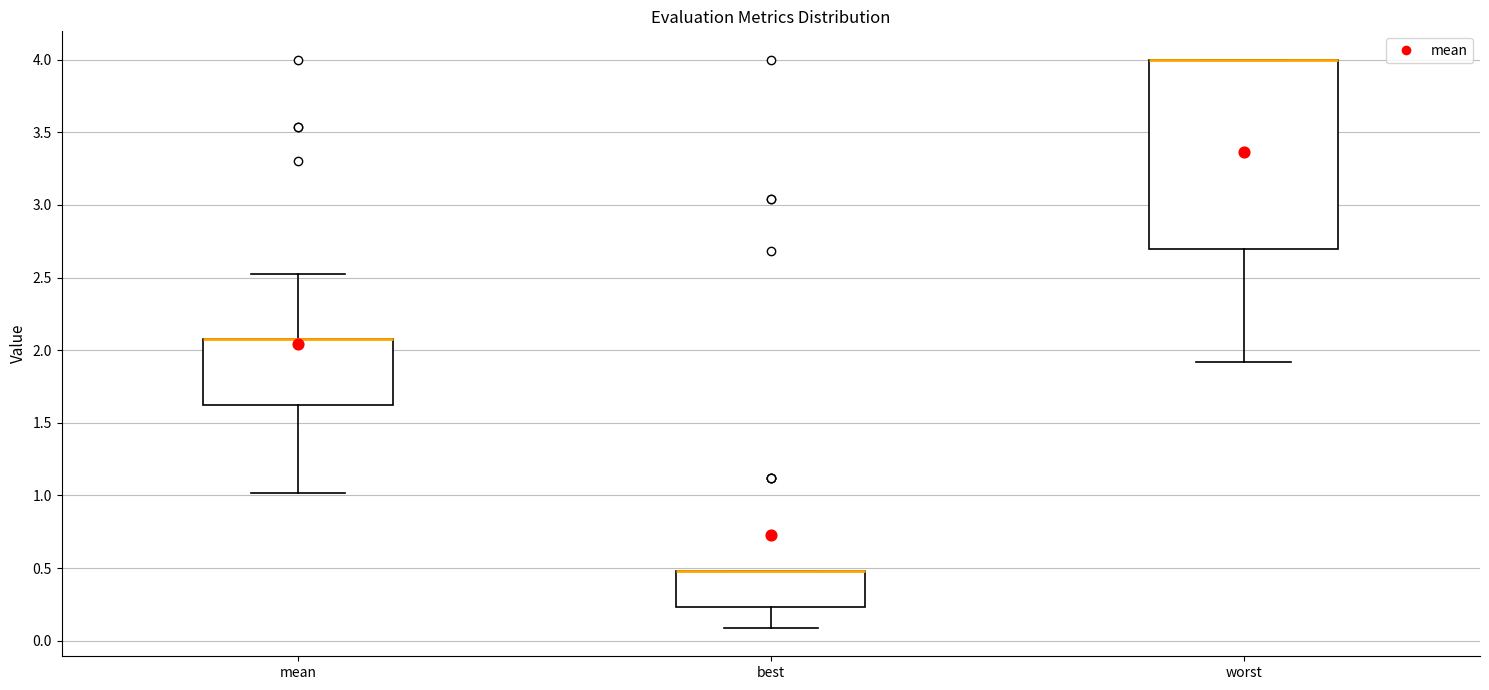

Where is the lower edge of the box for best on the y-axis? The values are not printed on the chart, so give them approximately, as read against the axis.

0.25